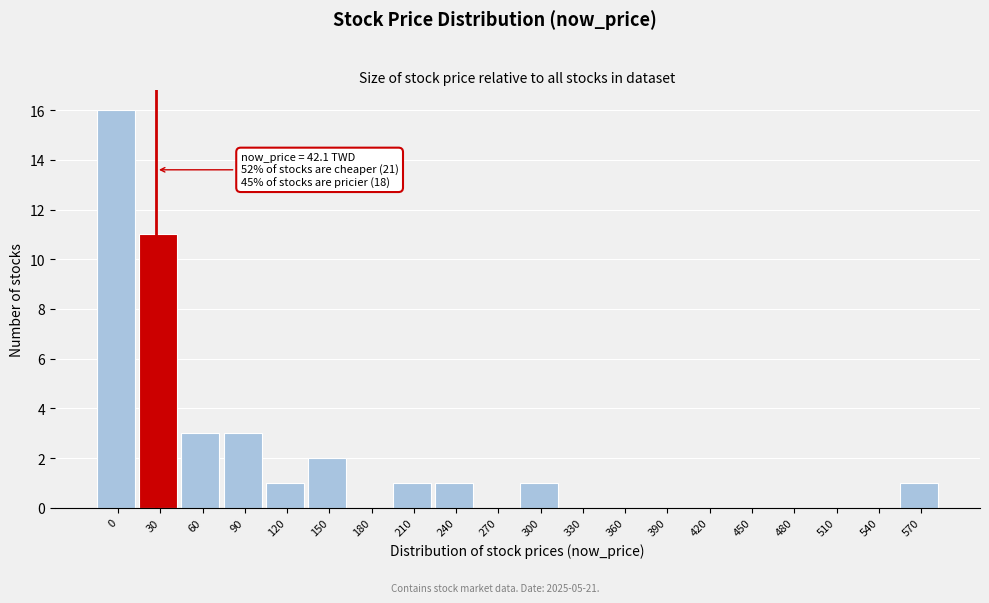

Reading left to right, list all the values displayed in this chart.

0=16	30=11	60=3	90=3	120=1	150=2	180=0	210=1	240=1	270=0	300=1	330=0	360=0	390=0	420=0	450=0	480=0	510=0	540=0	570=1